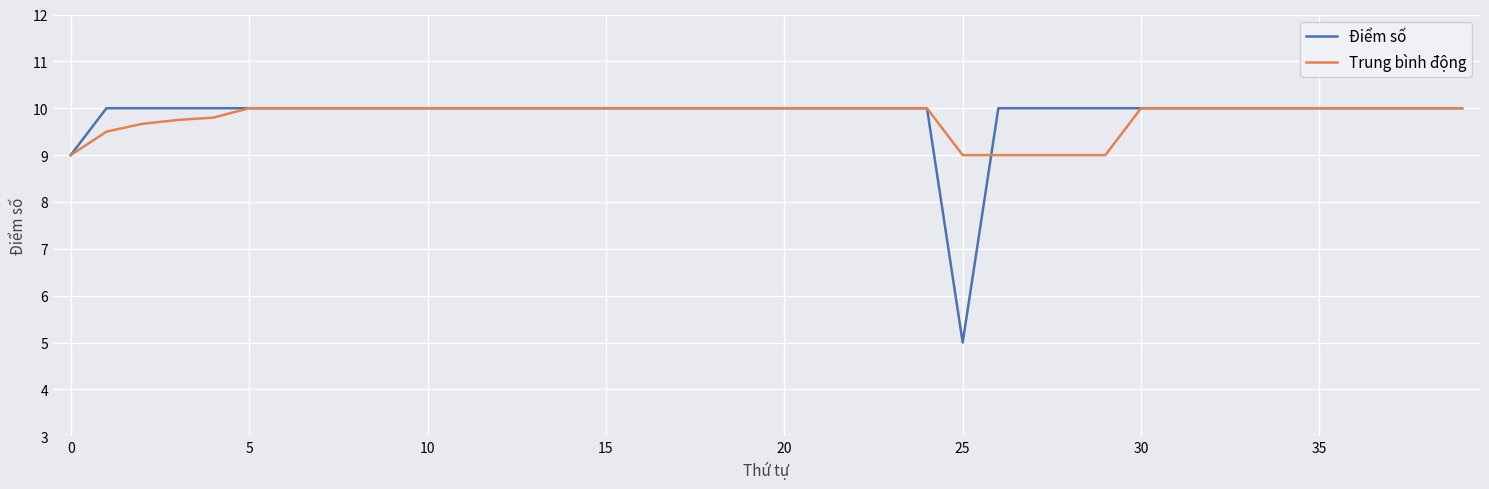

What is the minimum value for Trung bình động?

9.0